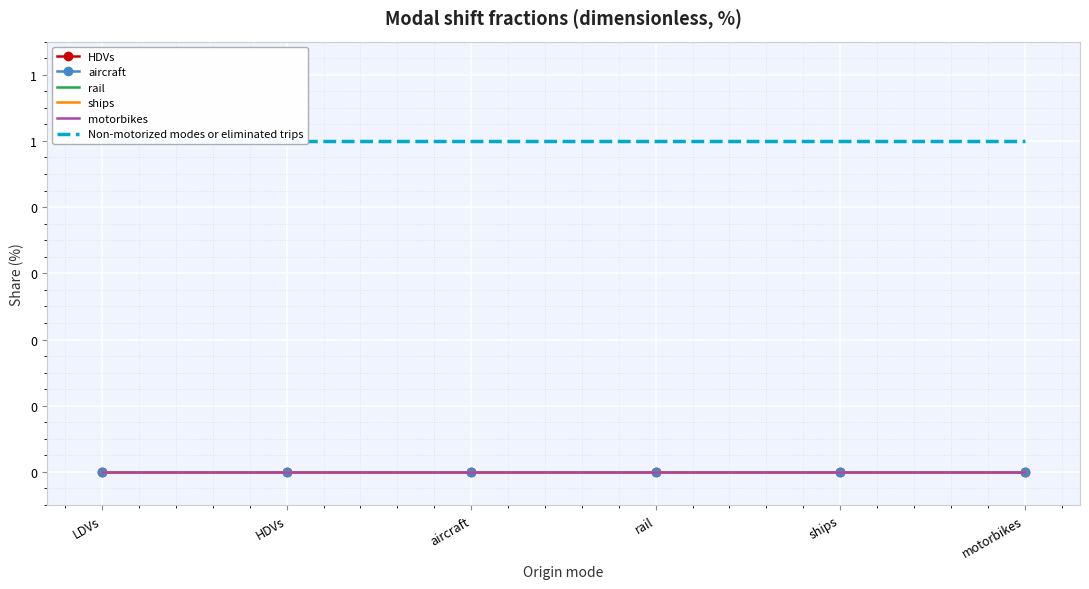

True or false: HDVs and Non-motorized modes or eliminated trips cross at least once.

False